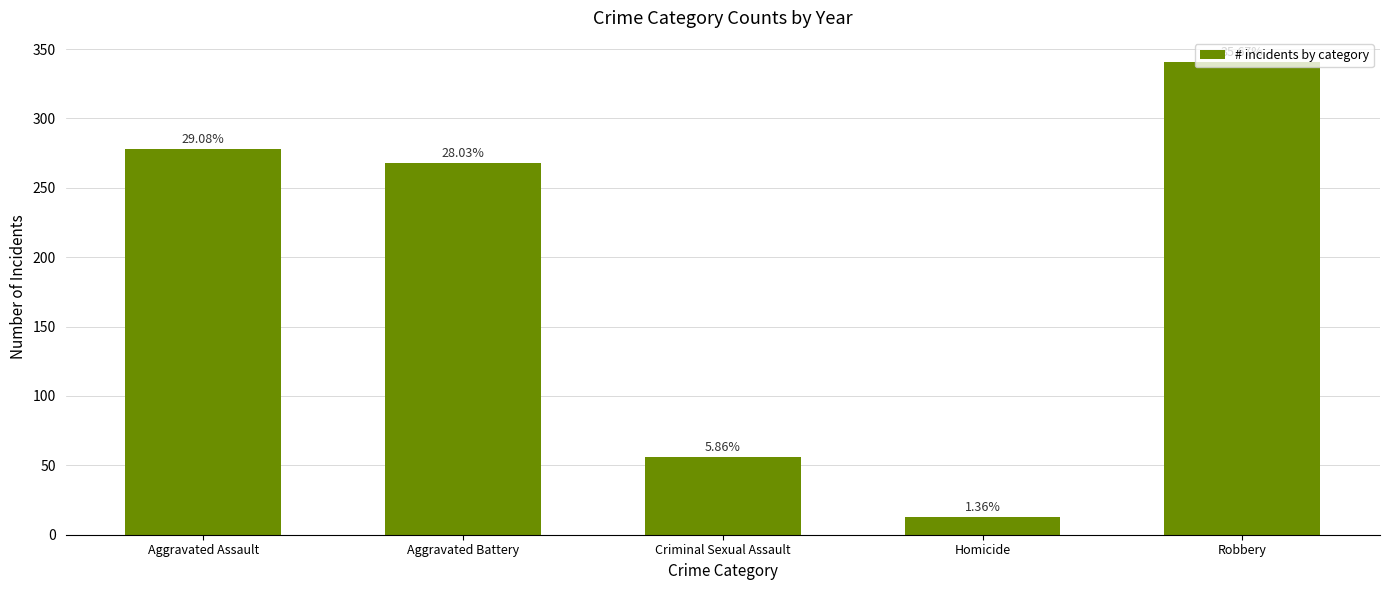

What is the ratio of the value at Criminal Sexual Assault to the value at Robbery?

0.2